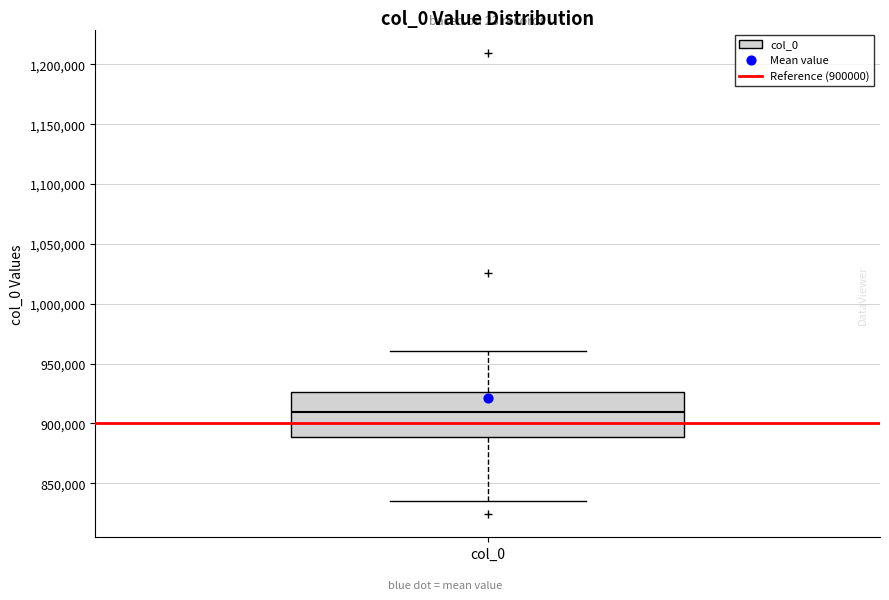

Transcribe this box plot: give where the median line is, the range the box spans, and where the two whiskers end, as read against the y-axis. The values are not printed on the chart, so give them approximately, as read against the axis.

median 910000, box 890000 to 925000, whiskers 835000 to 960000